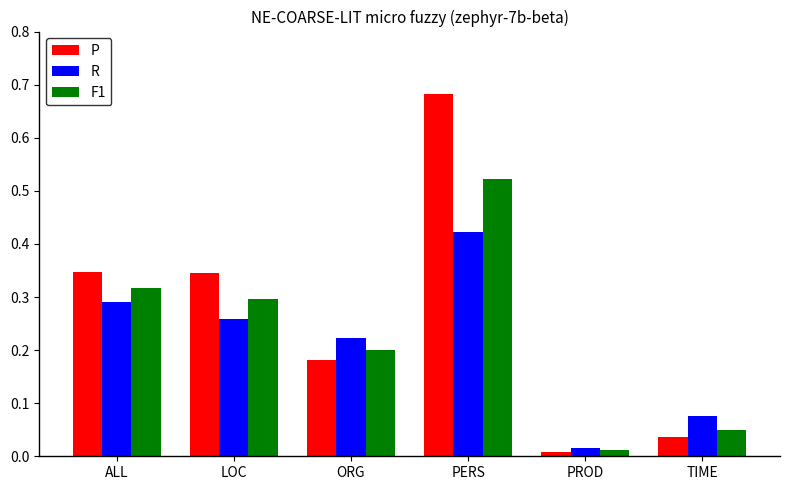

At which label is F1 closest to 0?

PROD